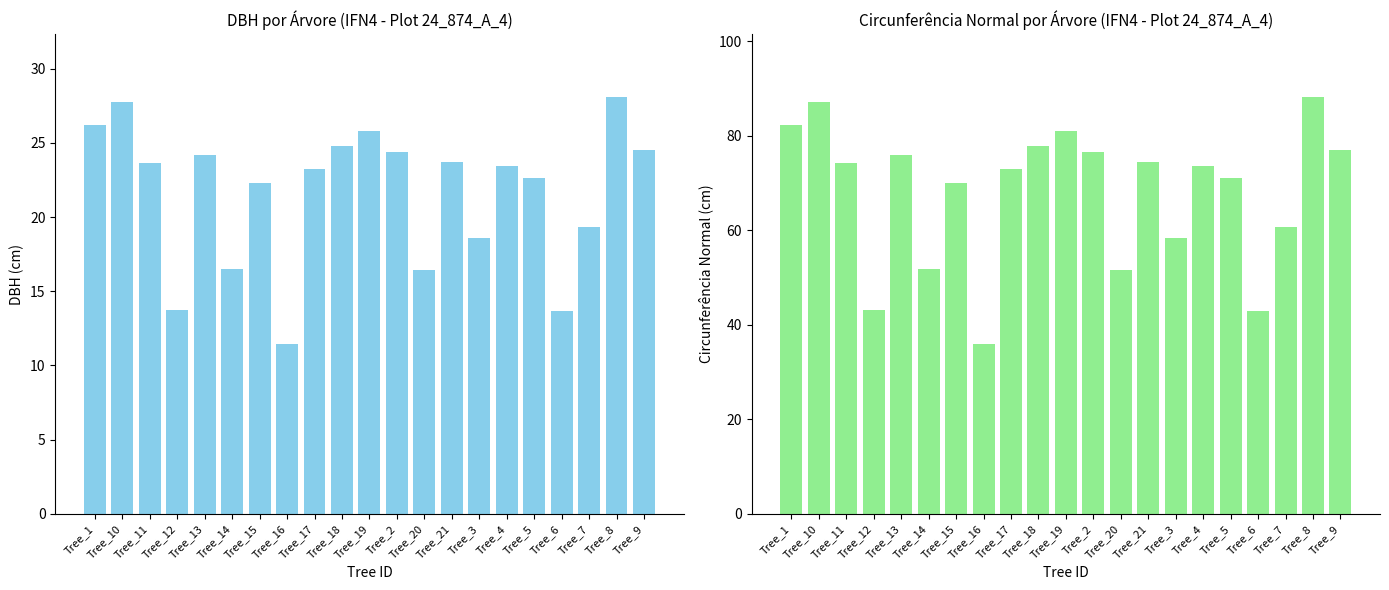

Count the number of data series in this chart.

2